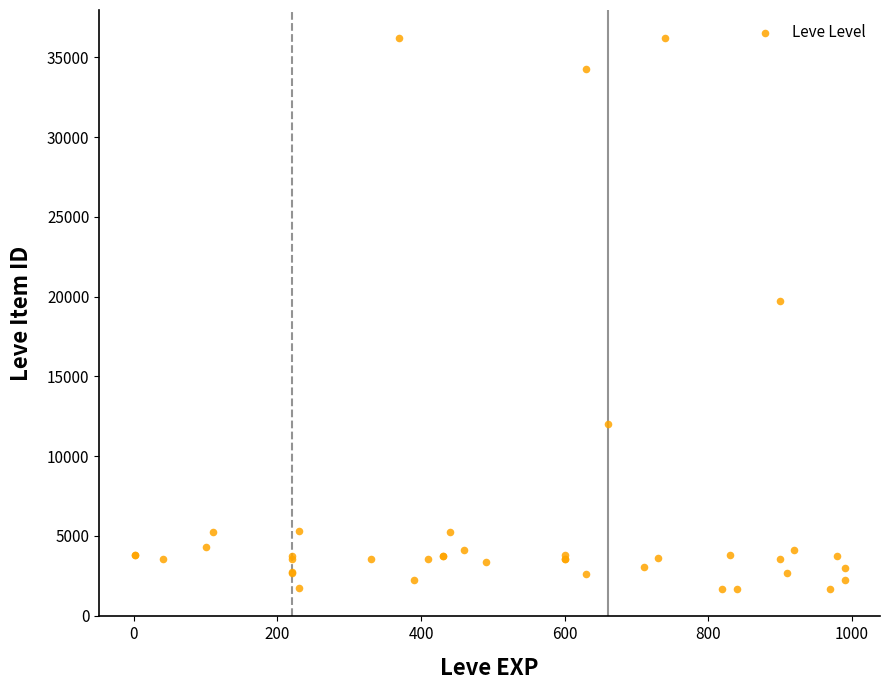

What Y value in the scatter plot is closest to 18967?

19744